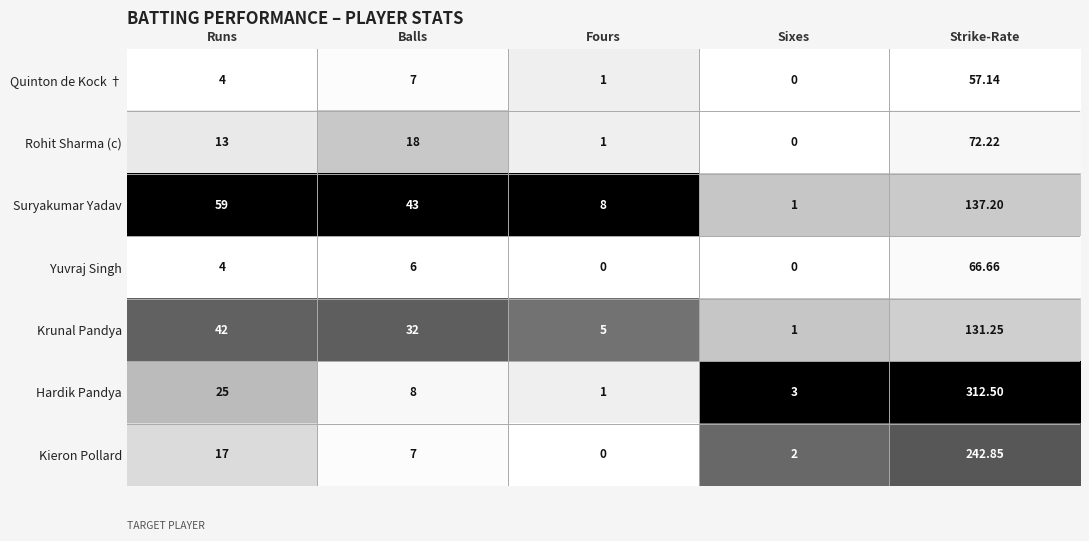

Where is Yuvraj Singh nearest to the value 33?

Balls